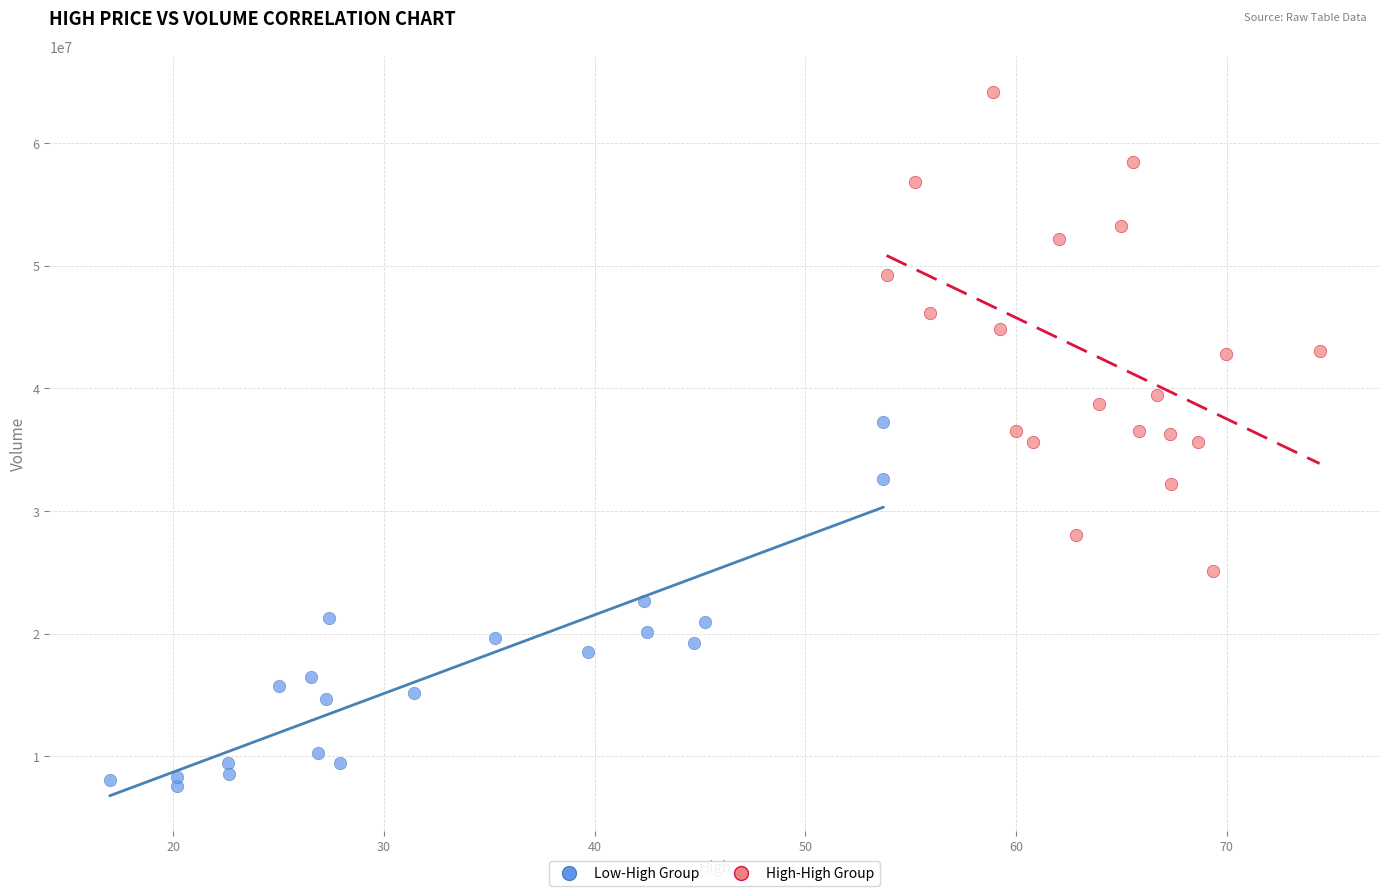

Which series contains the highest Y value?

High-High Group